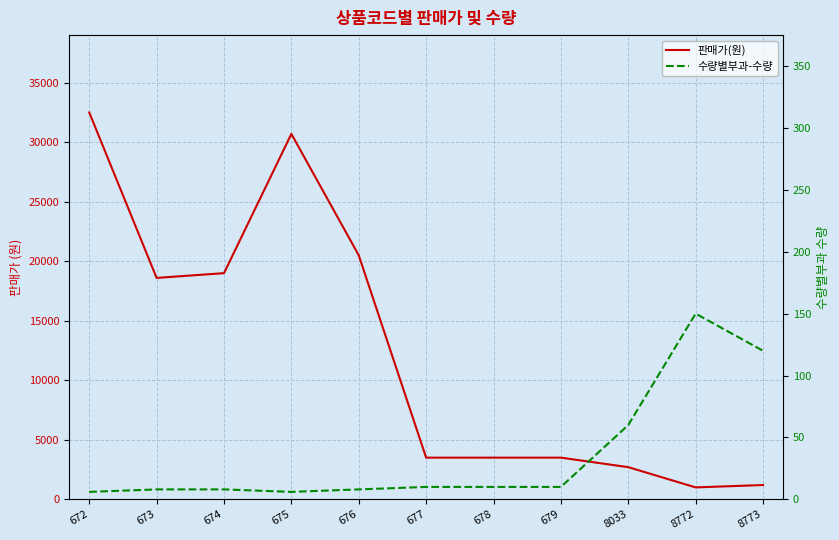

Which has a higher value, 672 or 676?

672